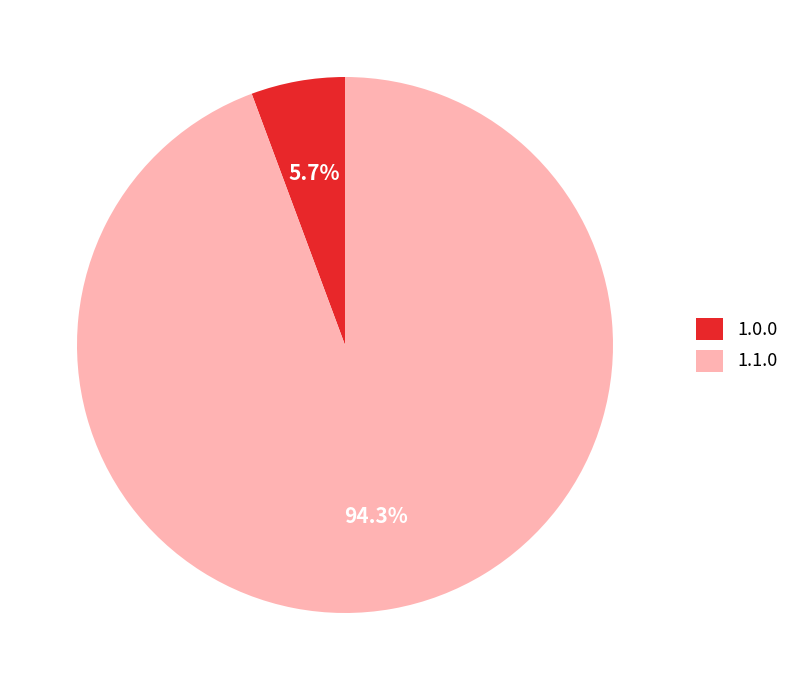

Which category has the smallest portion of the pie?

1.0.0